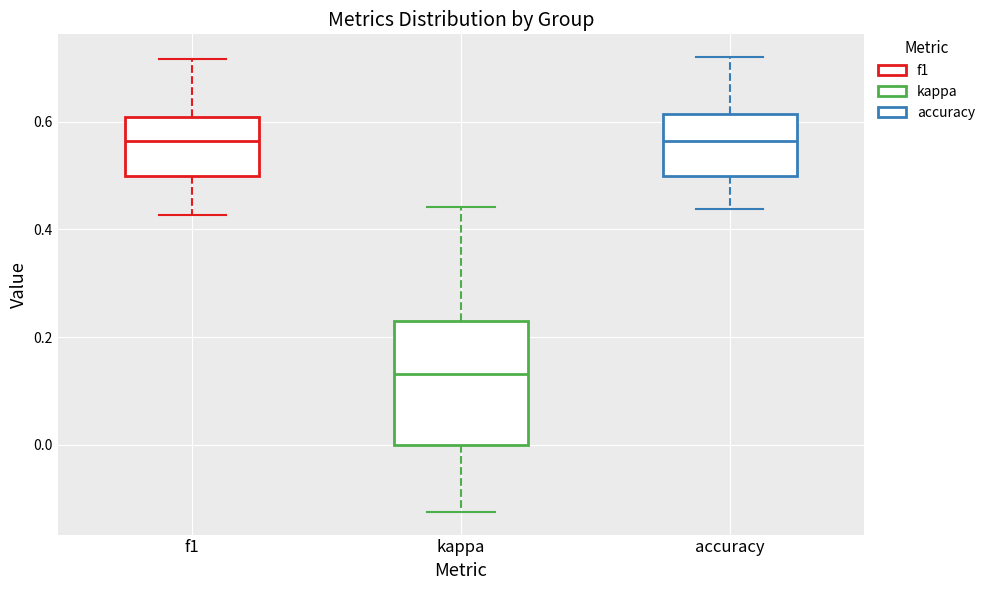

Comparing the boxes themselves (not the whiskers), which one is the tallest?

kappa